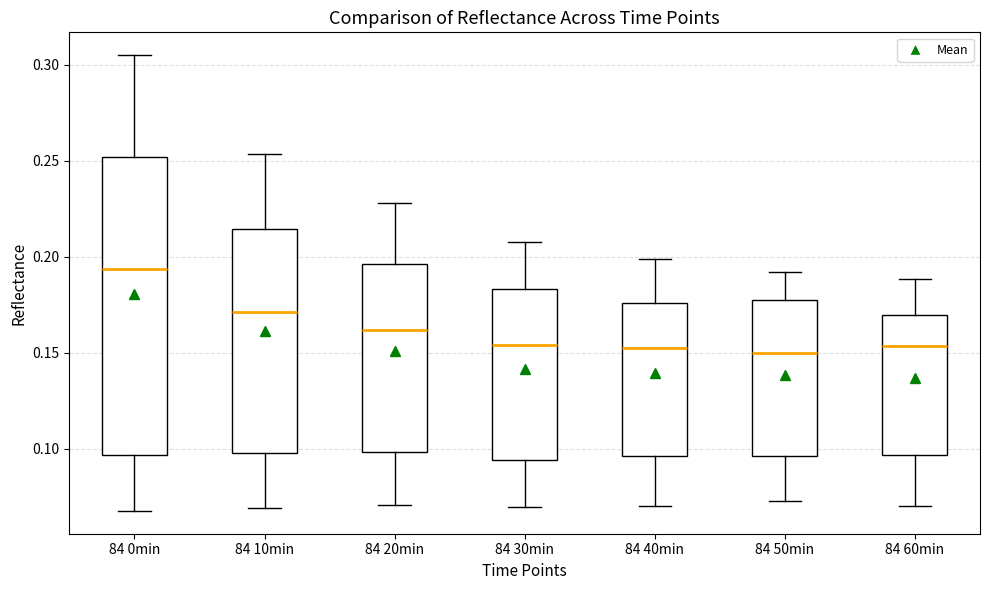

Reading left to right, transcribe this box plot: for each box, give where its median line is, the range the box spans, and where its two whiskers end, as read against the y-axis. The values are not printed on the chart, so give them approximately, as read against the axis.

84 0min: median 0.195, box 0.095 to 0.250, whiskers 0.070 to 0.305
84 10min: median 0.170, box 0.100 to 0.215, whiskers 0.070 to 0.255
84 20min: median 0.160, box 0.100 to 0.195, whiskers 0.070 to 0.230
84 30min: median 0.155, box 0.095 to 0.185, whiskers 0.070 to 0.210
84 40min: median 0.150, box 0.095 to 0.175, whiskers 0.070 to 0.200
84 50min: median 0.150, box 0.095 to 0.175, whiskers 0.075 to 0.190
84 60min: median 0.155, box 0.095 to 0.170, whiskers 0.070 to 0.190